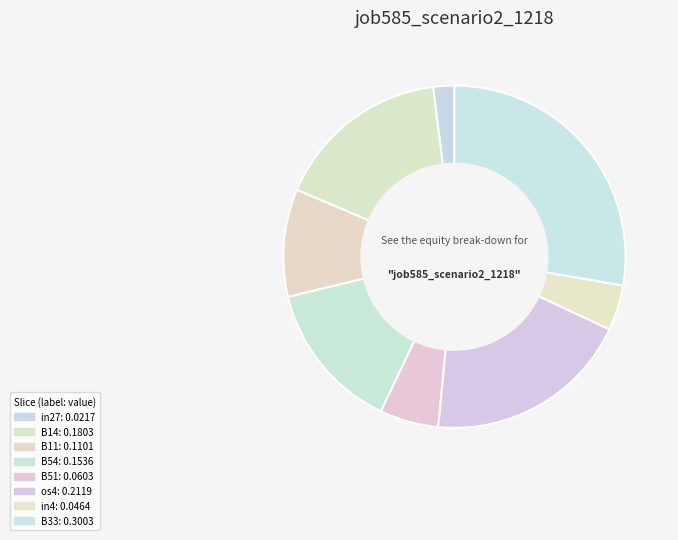

How many slices are in this pie chart?

8